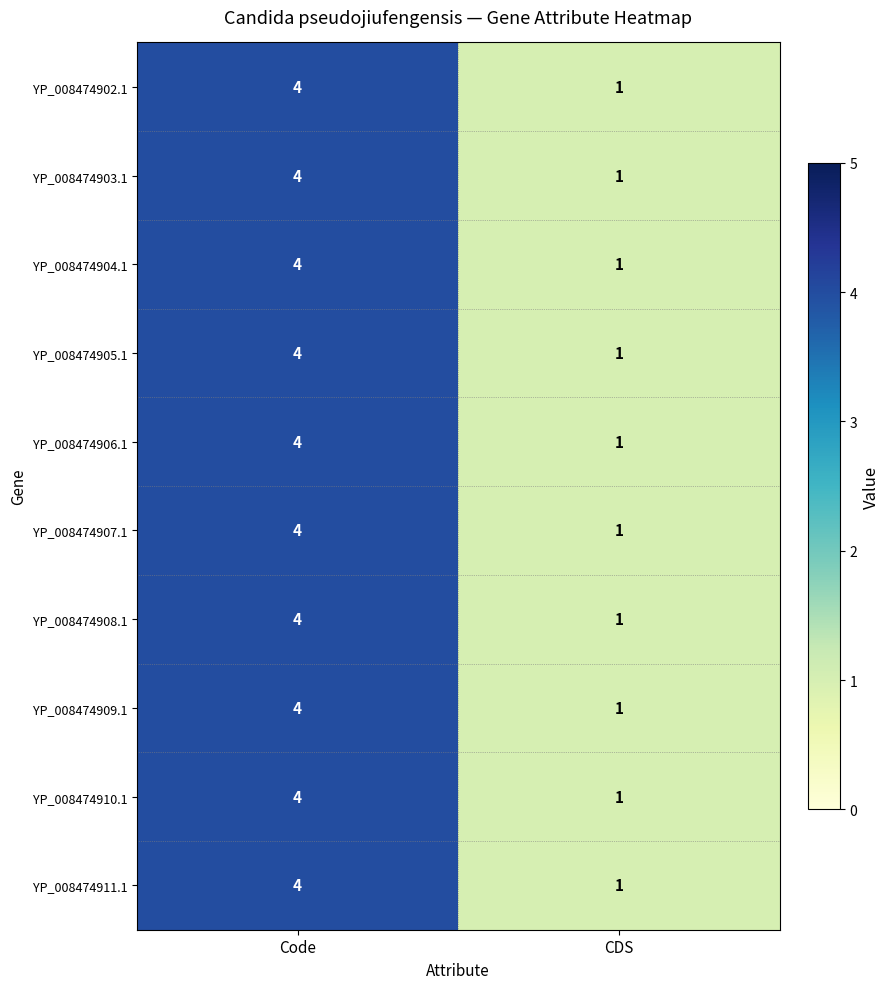

What is the sum of the YP_008474911.1 values at CDS and Code?

5